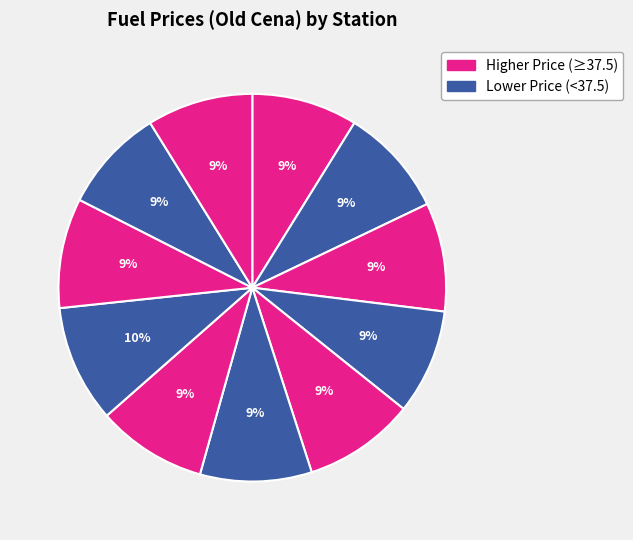

Is there any slice that represents more than half of the pie?

No